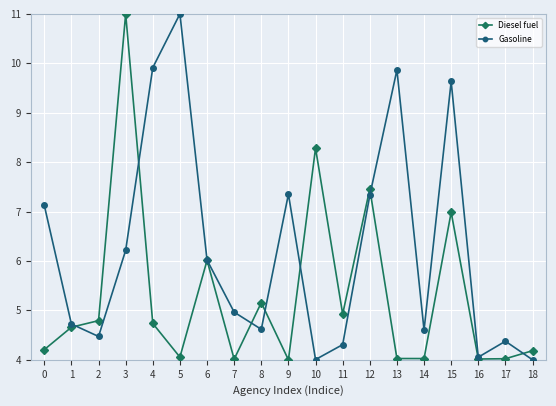

What is the lowest value of the Gasoline series?

4.0